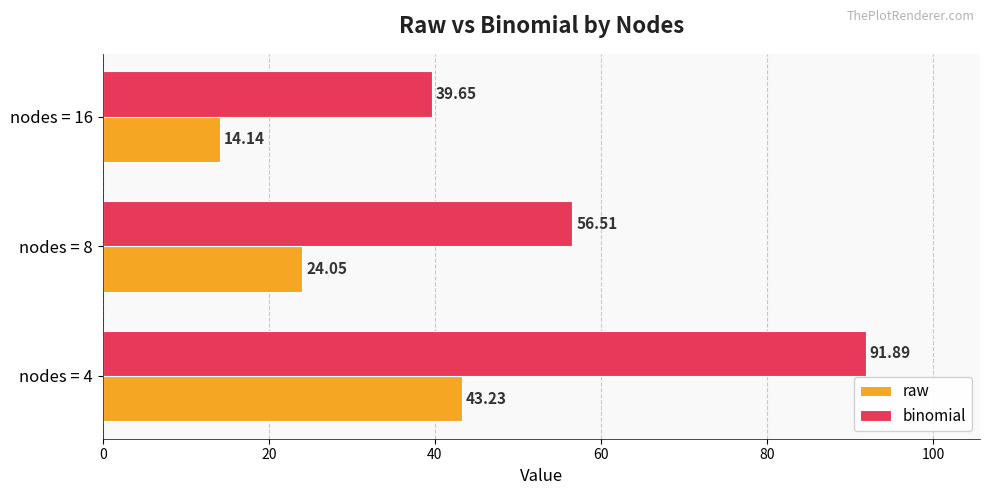

At how many categories does at least one series exceed 75?

1